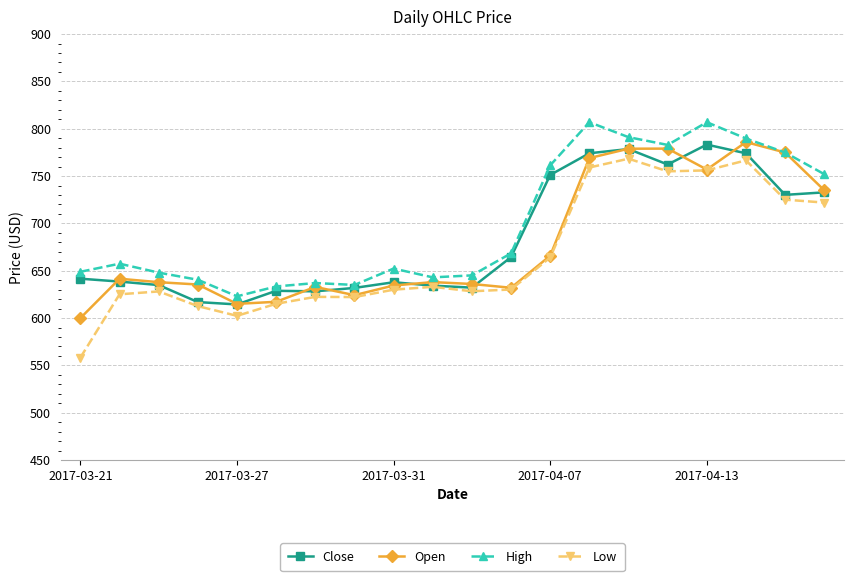

True or false: High and Low intersect in this chart.

False